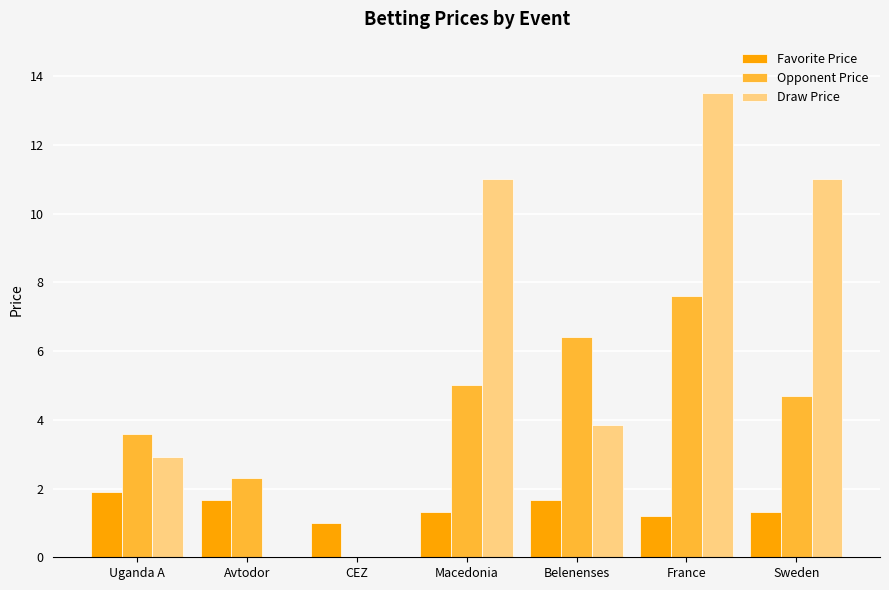

What is the total value across all series at Belenenses?

11.9